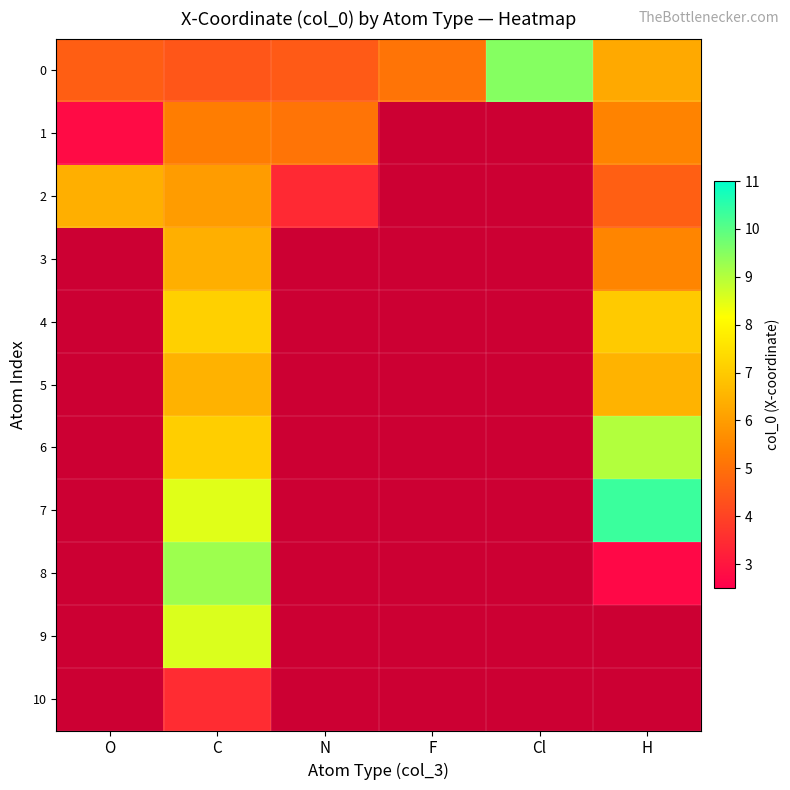

At which category is the sum across all series the highest?

C